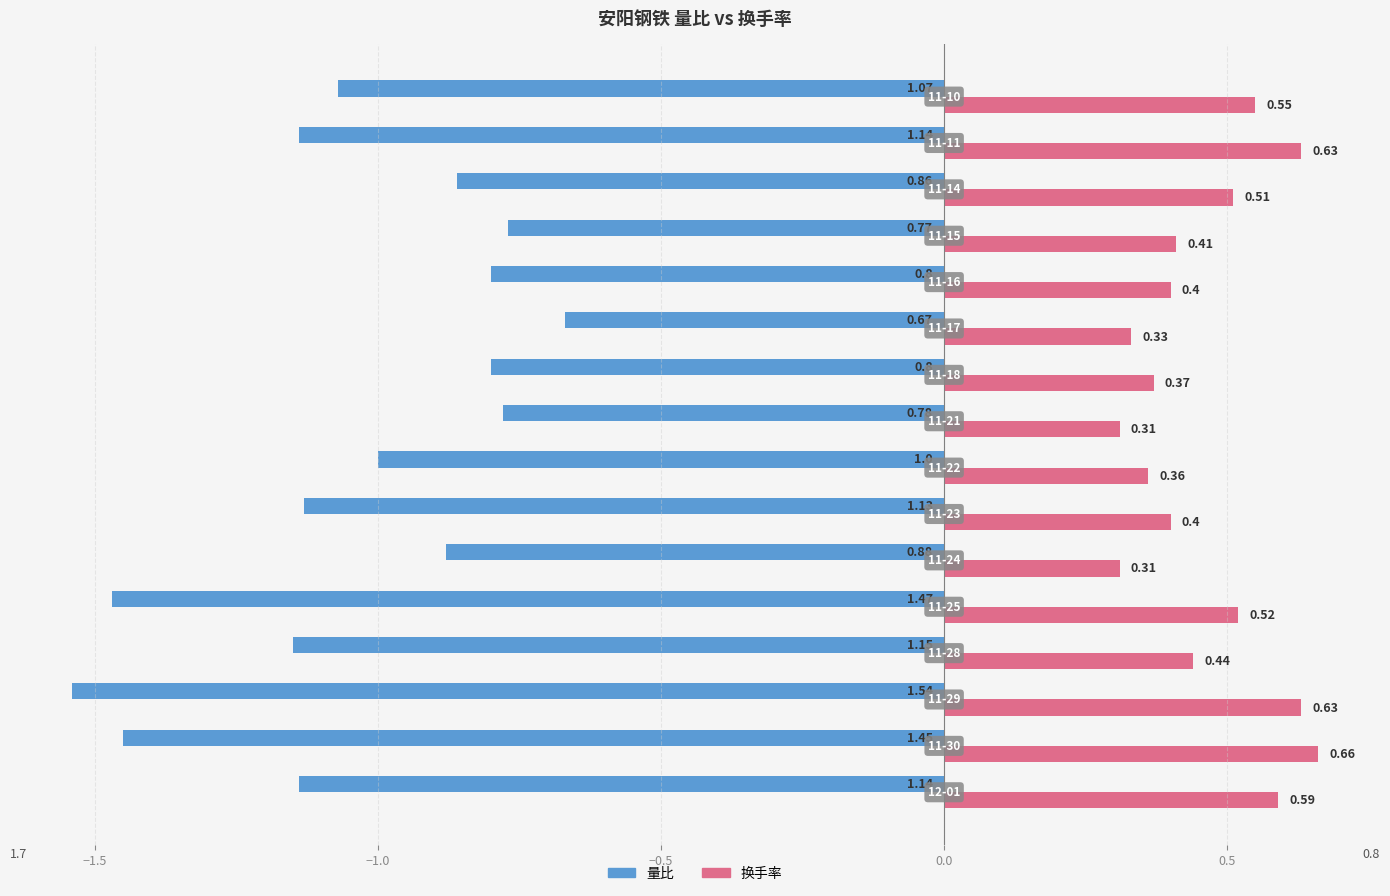

Count the 换手率 values in the range 0 to 1.

16